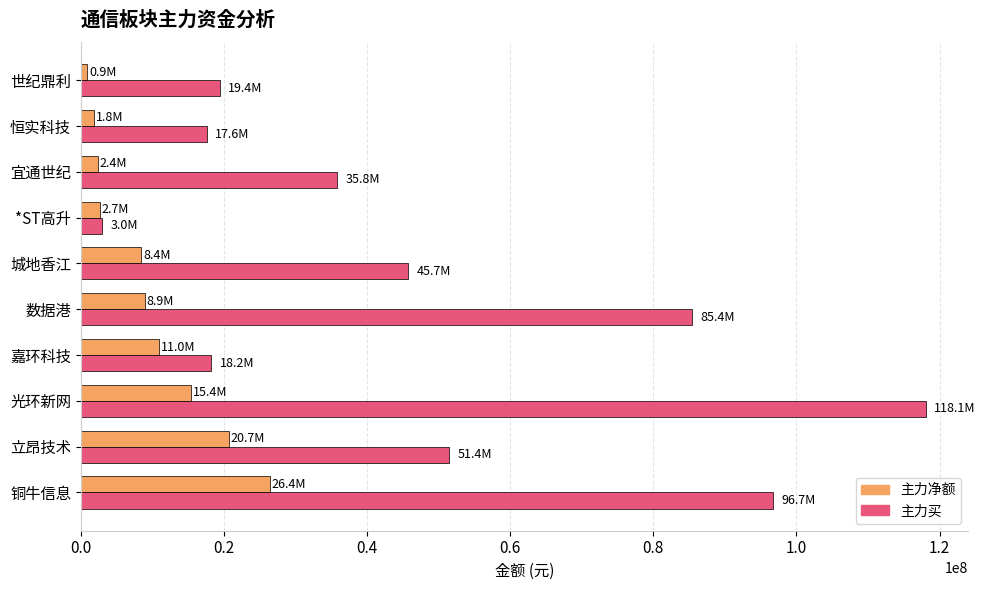

At which category is the sum across all series the highest?

光环新网